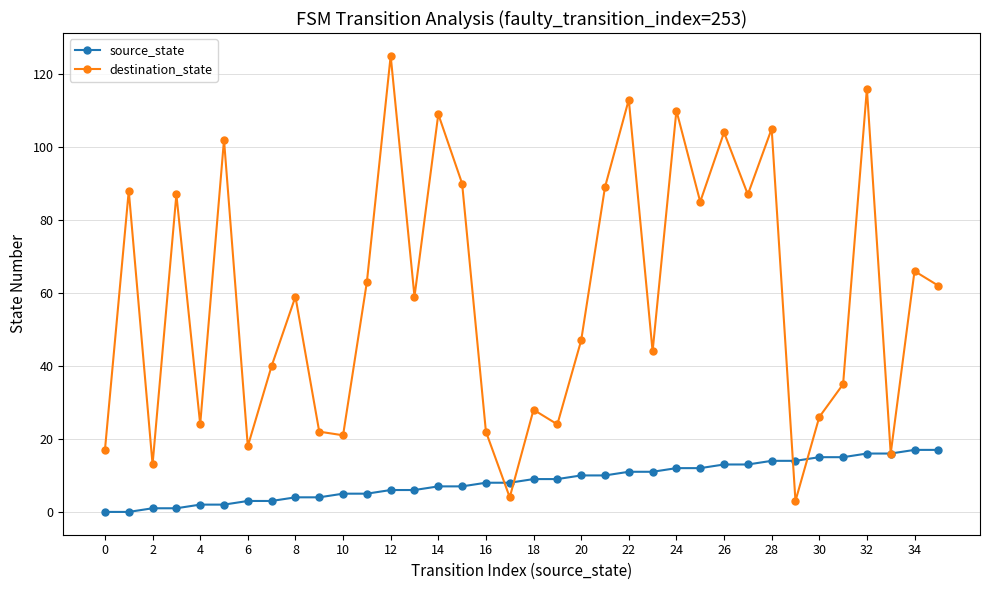

List the series in order of their peak value, highest first.

destination_state, source_state